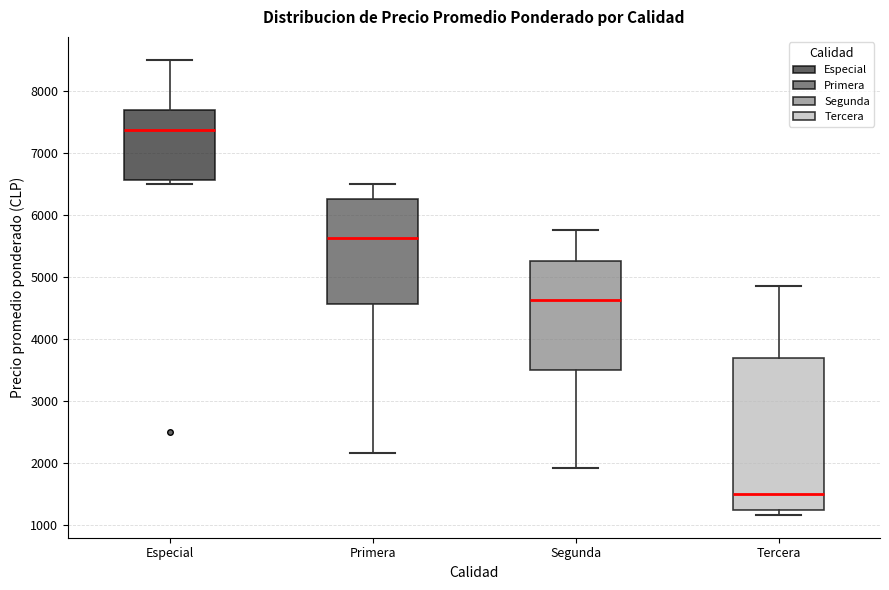

Reading left to right, transcribe this box plot: for each box, give where its median line is, the range the box spans, and where its two whiskers end, as read against the y-axis. The values are not printed on the chart, so give them approximately, as read against the axis.

Especial: median 7400, box 6600 to 7700, whiskers 6500 to 8500
Primera: median 5600, box 4600 to 6300, whiskers 2200 to 6500
Segunda: median 4600, box 3500 to 5300, whiskers 1900 to 5800
Tercera: median 1500, box 1300 to 3700, whiskers 1200 to 4900